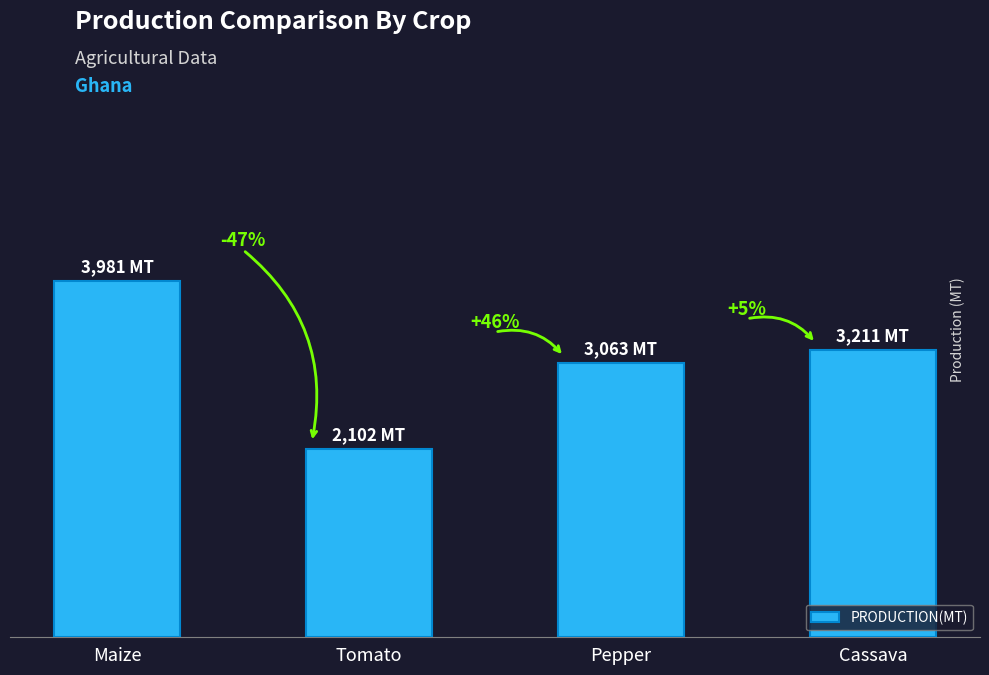

At which label does the data first exceed 3211?

Maize